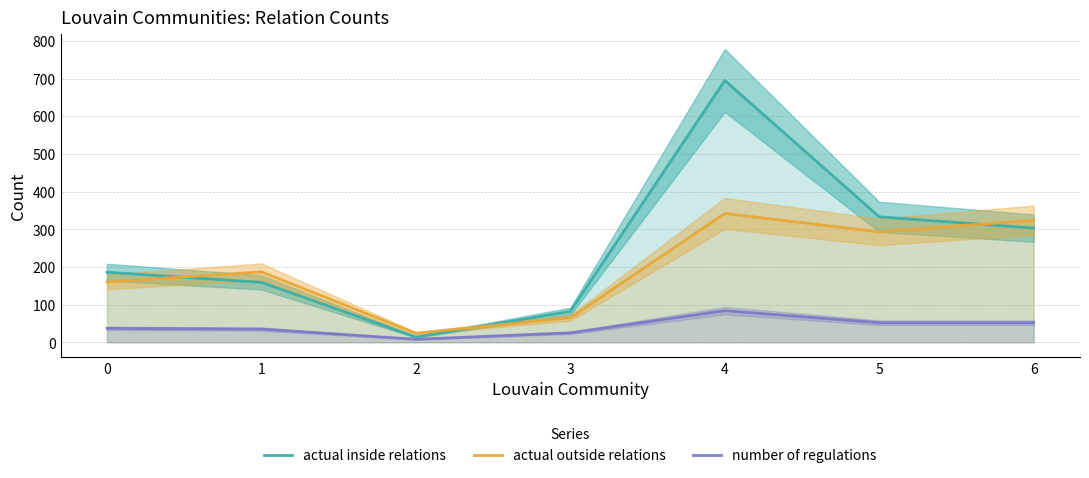

Which label corresponds to the largest value in the chart?

4